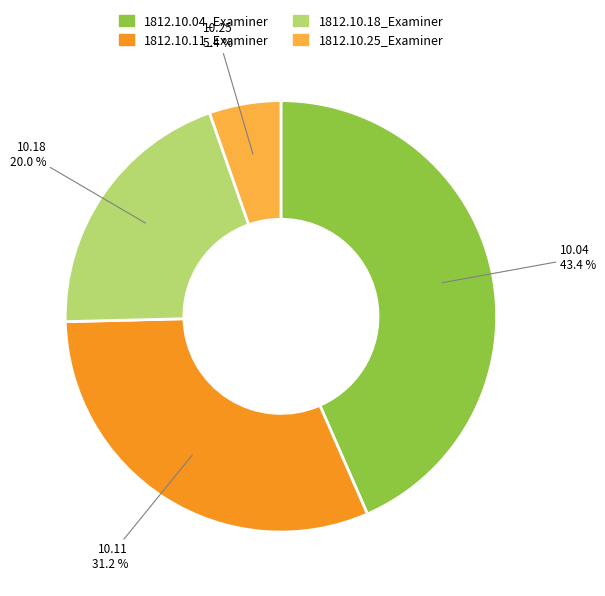

Which category has the smallest portion of the pie?

1812.10.25_Examiner